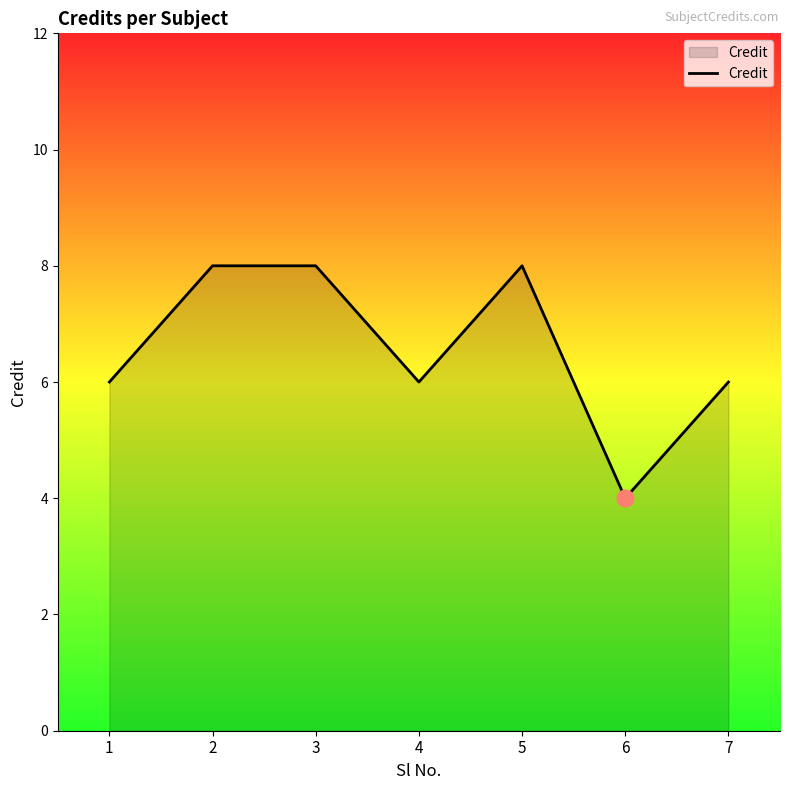

The value at 5 is 13. True or false?

False